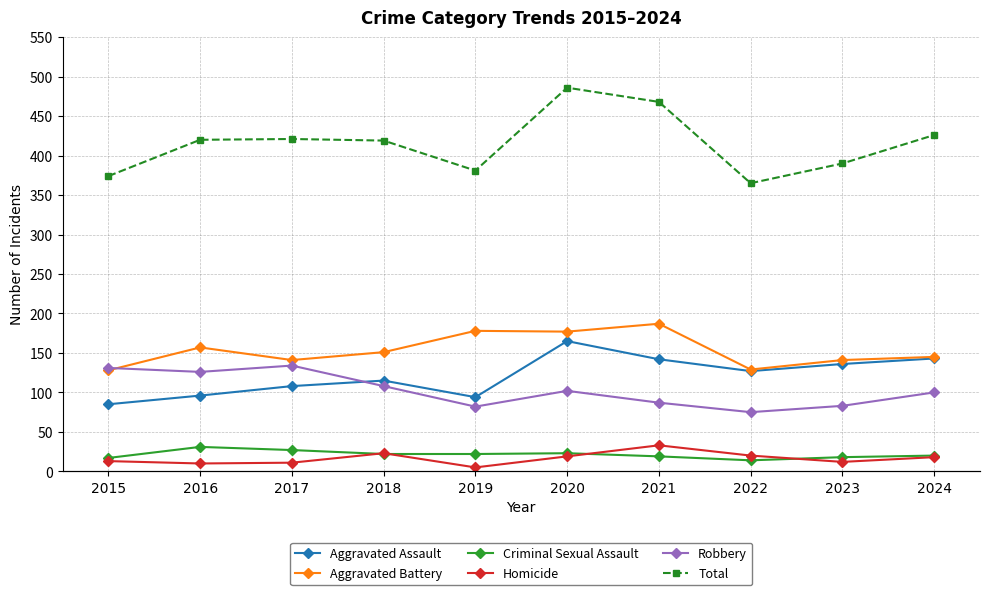

How many data points in Robbery are above 102?

4